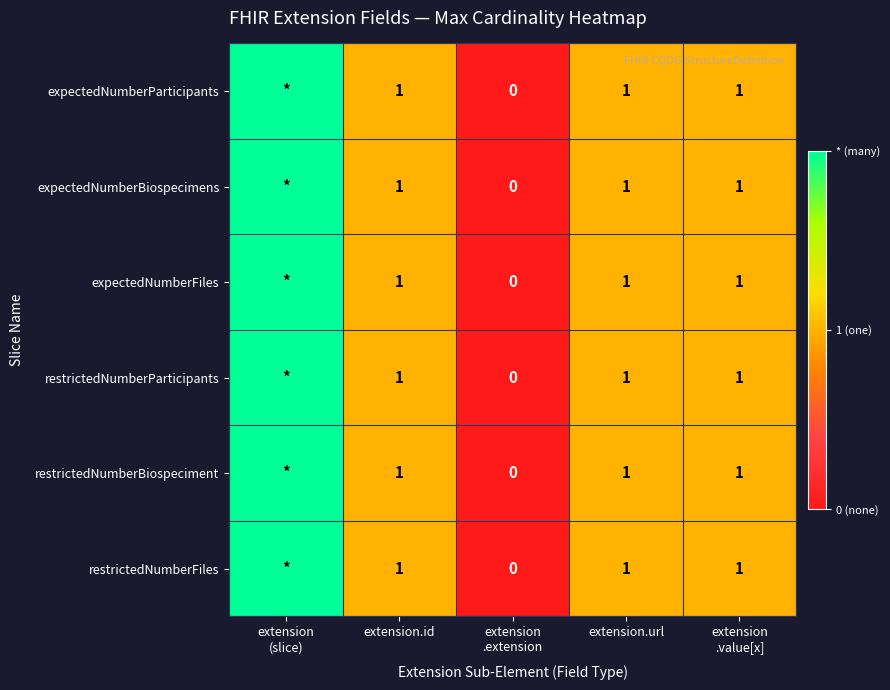

Which has a higher value, extension.id or extension
.extension?

extension.id